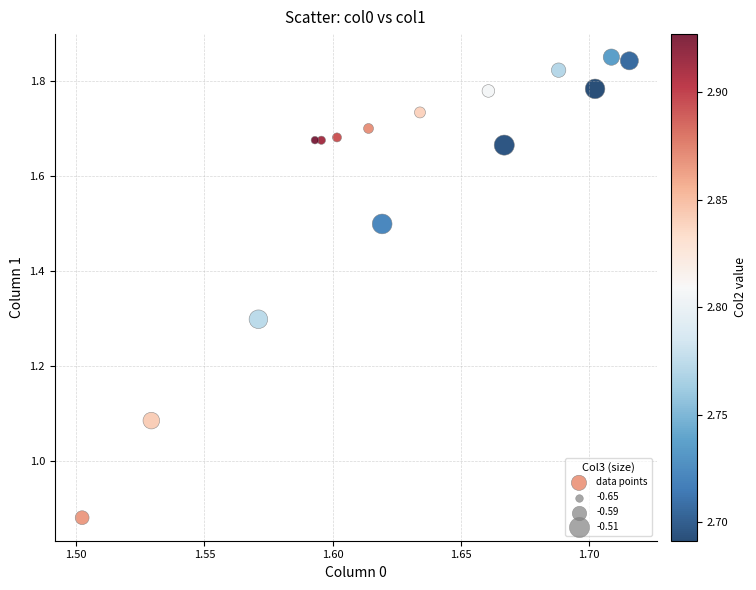

What is the range of Y values (max minus min)?

1.0